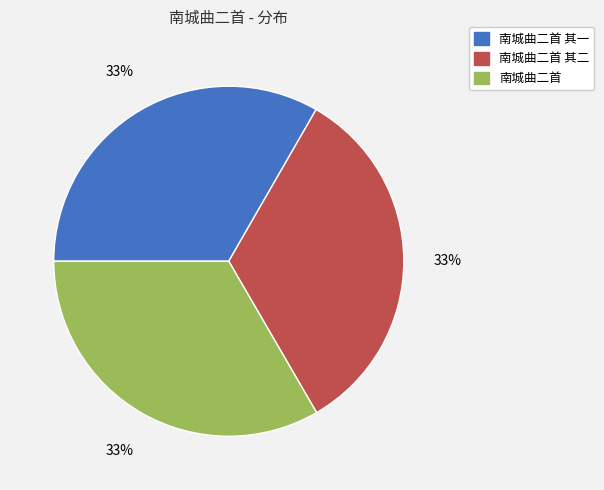

To the nearest percent, what is the combined percentage of 南城曲二首 and 南城曲二首 其二?

67%